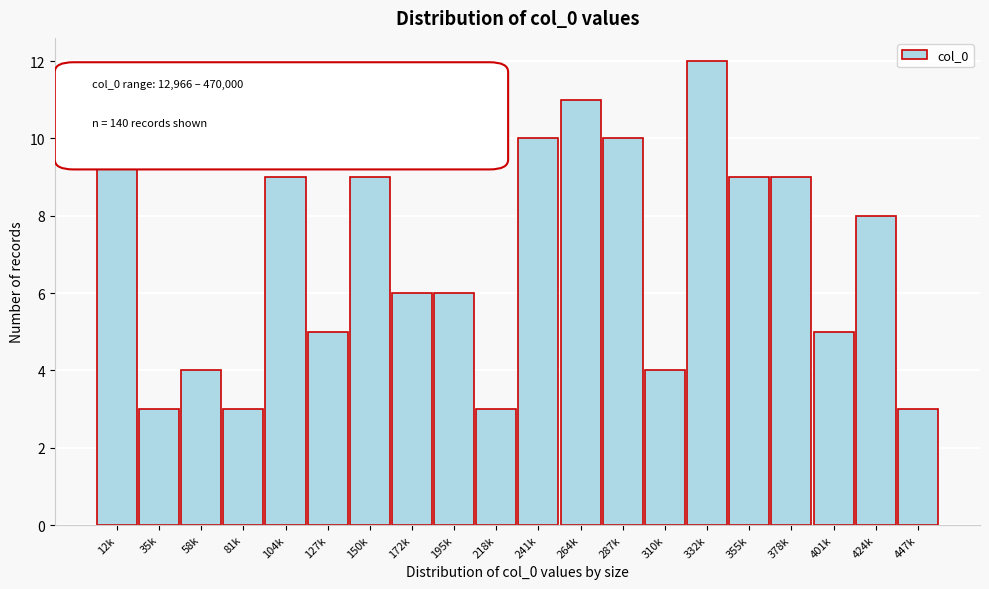

Reading left to right, what are all the values shown in this chart?

12k=11	35k=3	58k=4	81k=3	104k=9	127k=5	150k=9	172k=6	195k=6	218k=3	241k=10	264k=11	287k=10	310k=4	332k=12	355k=9	378k=9	401k=5	424k=8	447k=3